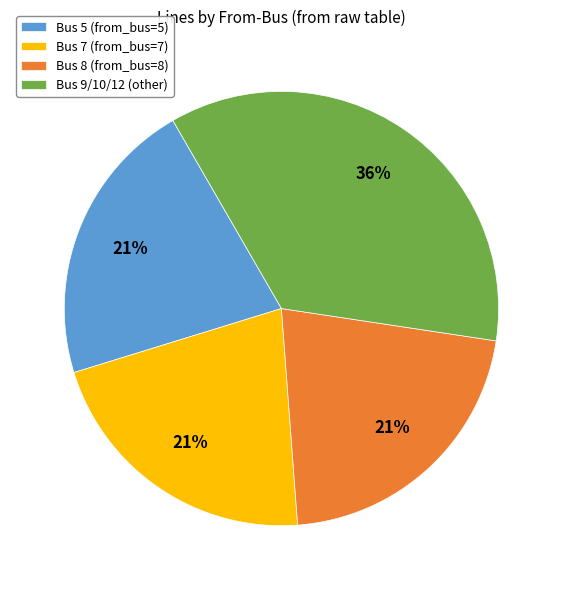

Count the number of slices in the pie.

4